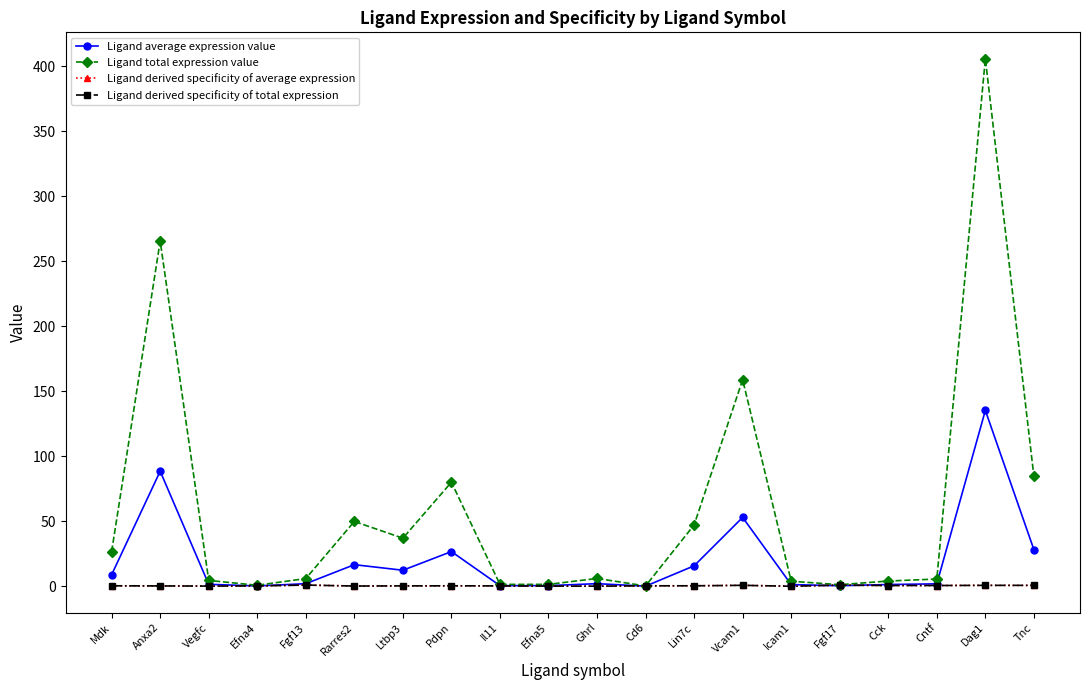

Which series has the largest total across all categories?

Ligand total expression value